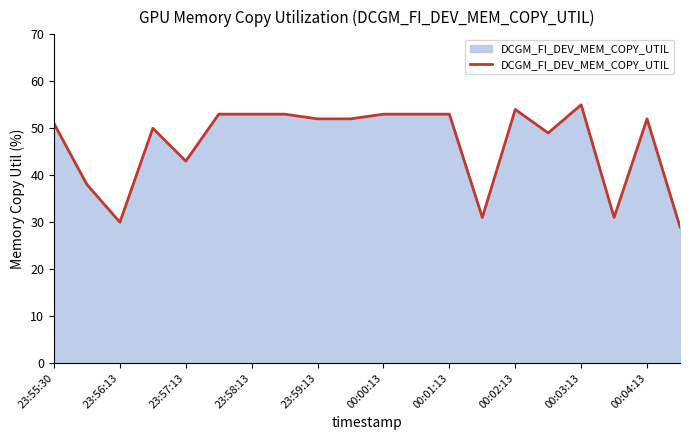

What is the difference between the maximum and minimum values?

26